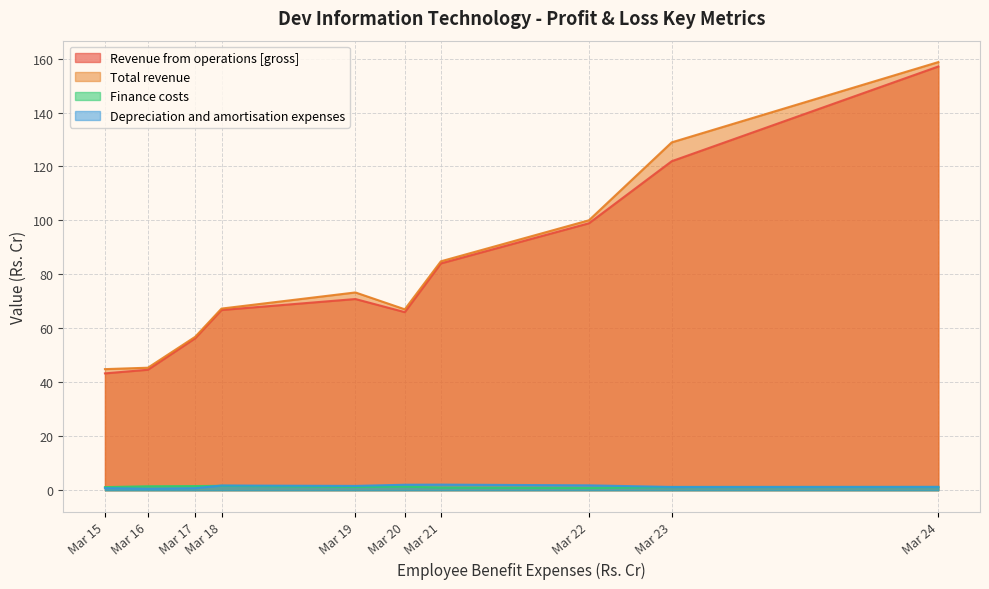

What is the minimum value for Depreciation and amortisation expenses?

0.6